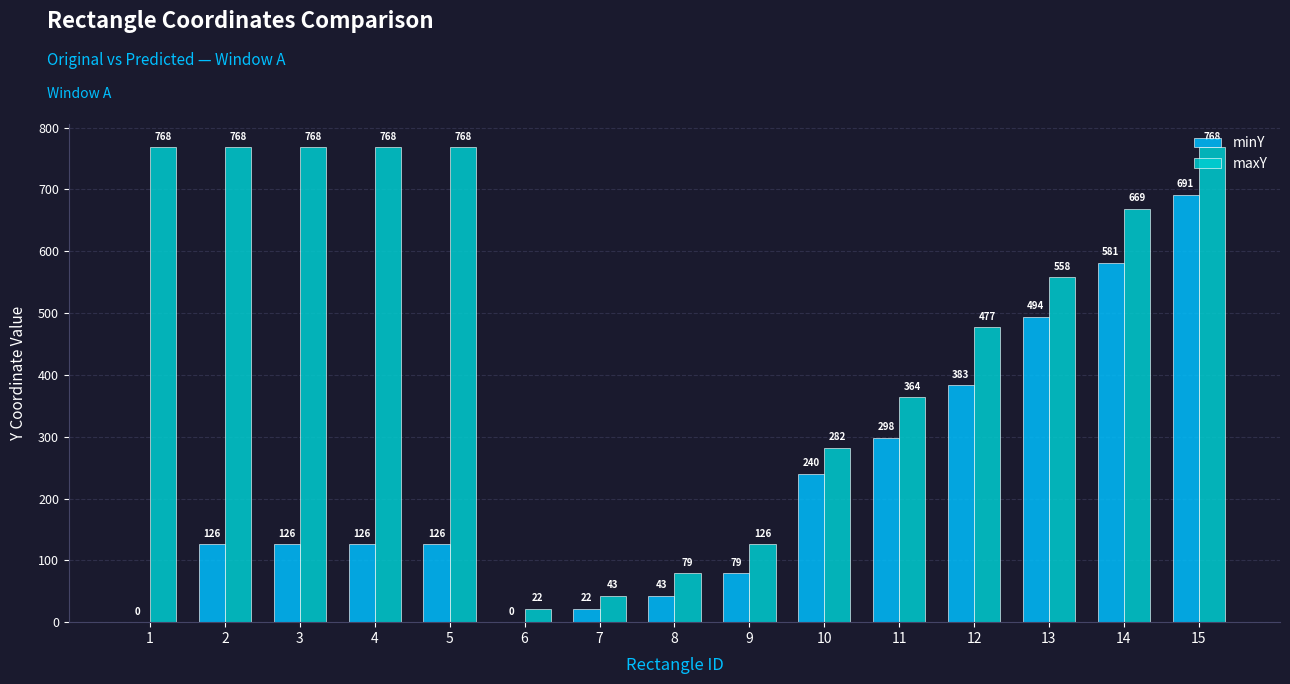

The value of maxY at 5 is 768. True or false?

True